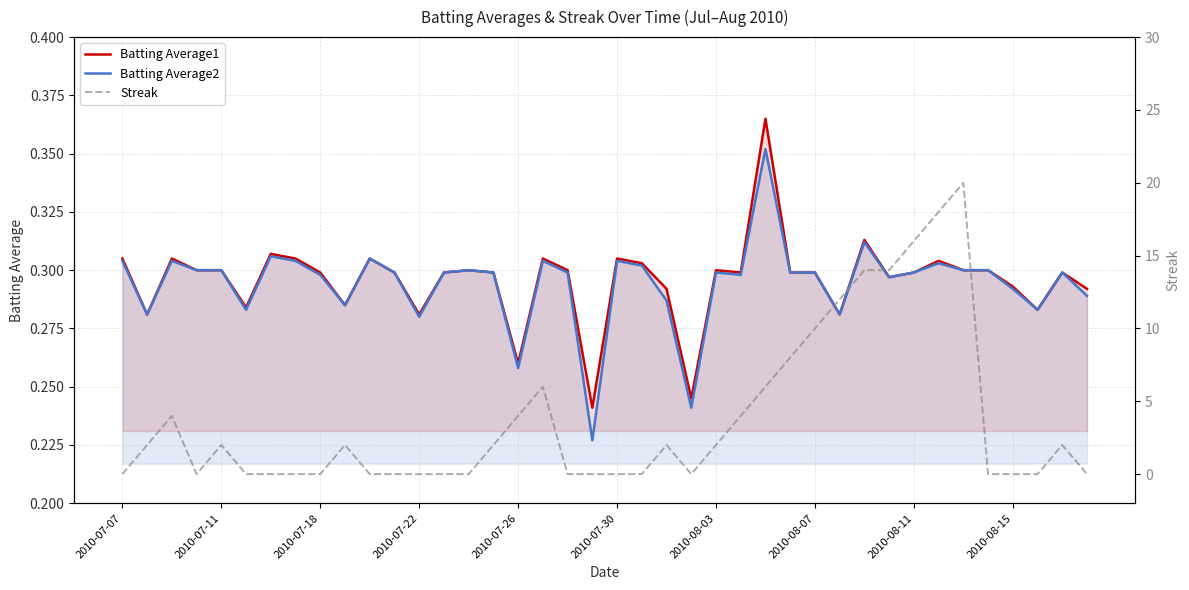

Between 2010-07-07 and 2010-07-22, which series saw the biggest shift?

Batting Average1